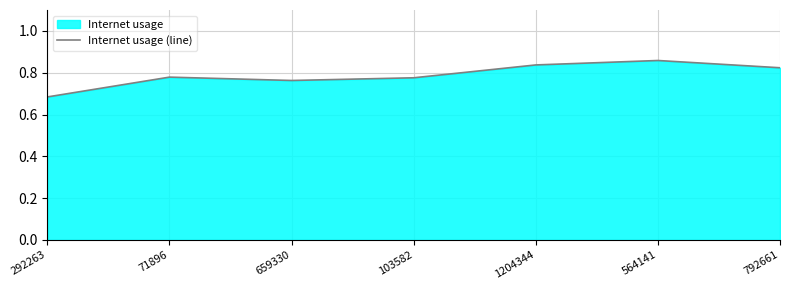

What is the difference between the maximum and minimum values?

0.2